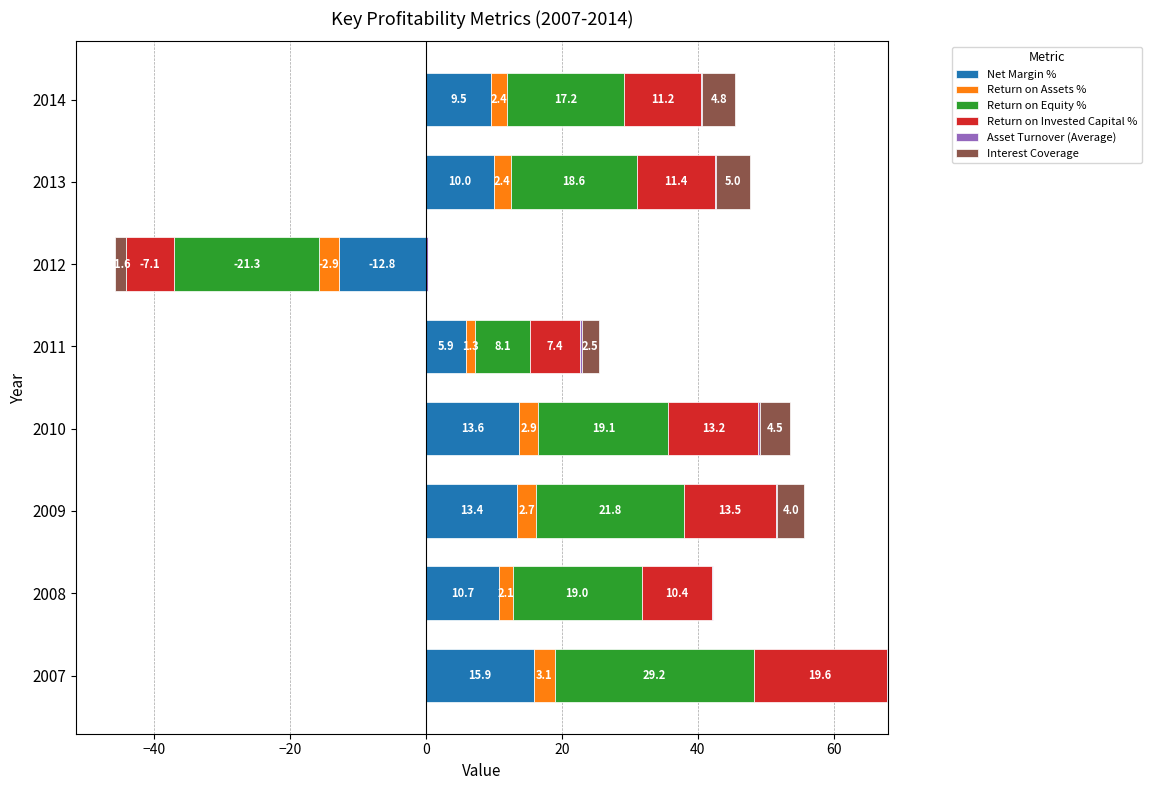

At 2008, list the series in order from largest to smallest.

Return on Equity %, Net Margin %, Return on Invested Capital %, Return on Assets %, Asset Turnover (Average), Interest Coverage